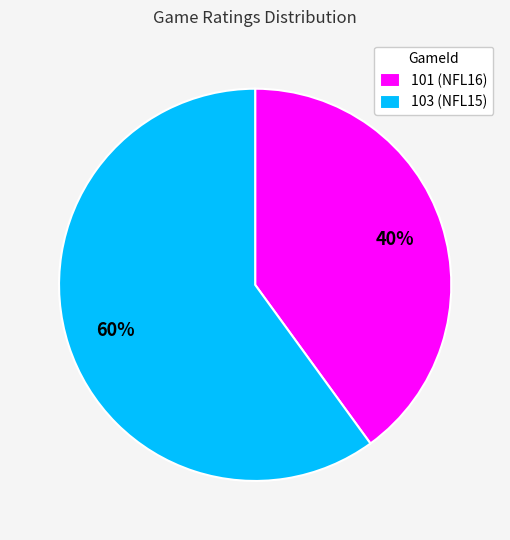

Do 101 and 103 together represent more than half of the pie?

Yes